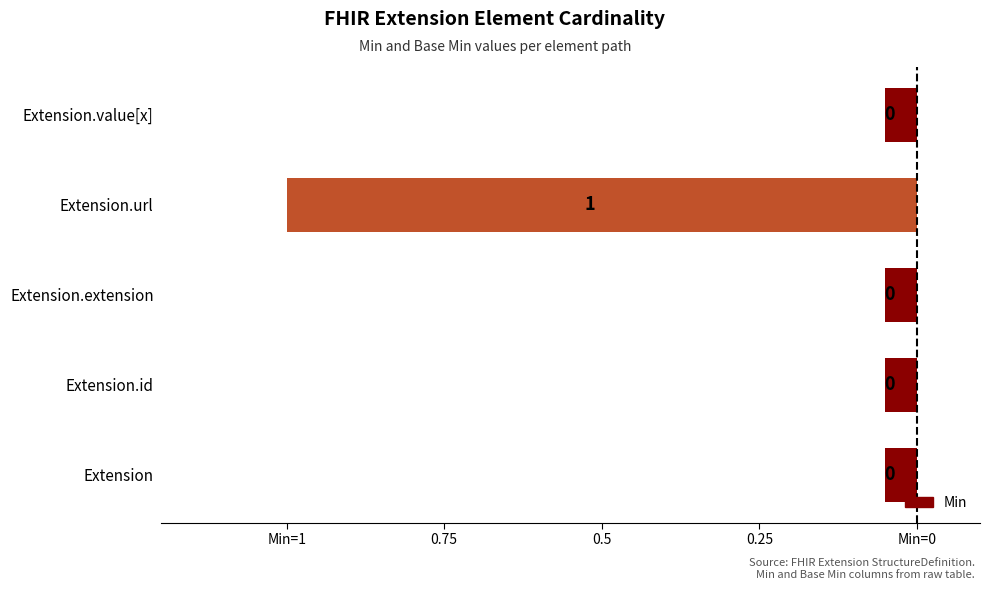

Does the chart contain any negative values?

Yes